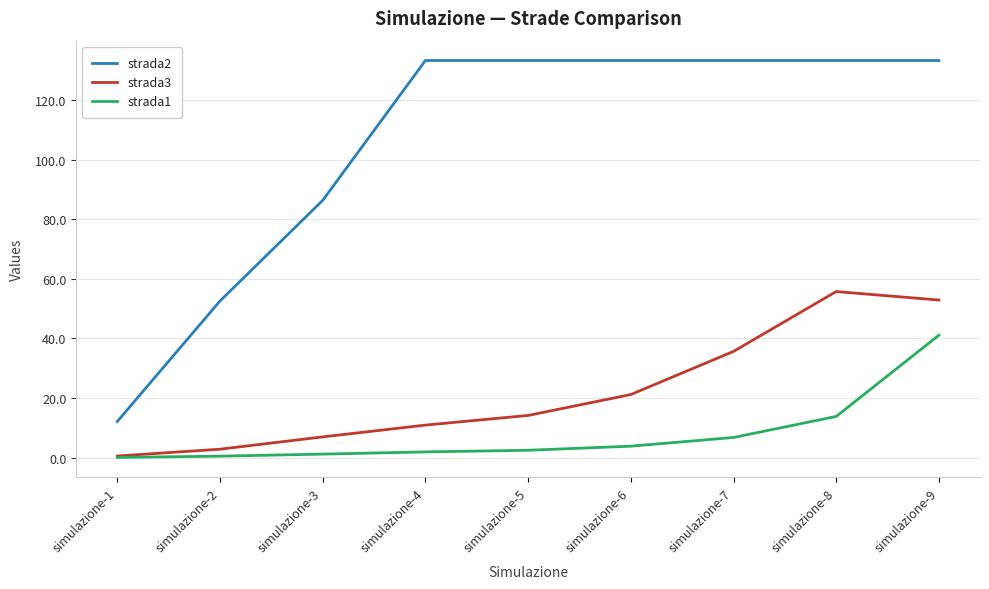

What is the spread (max minus min) of values at simulazione-5?

130.9